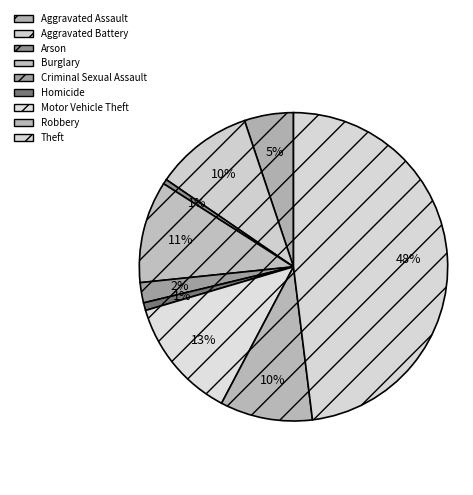

To the nearest percent, what percentage of the pie is Aggravated Assault?

5%